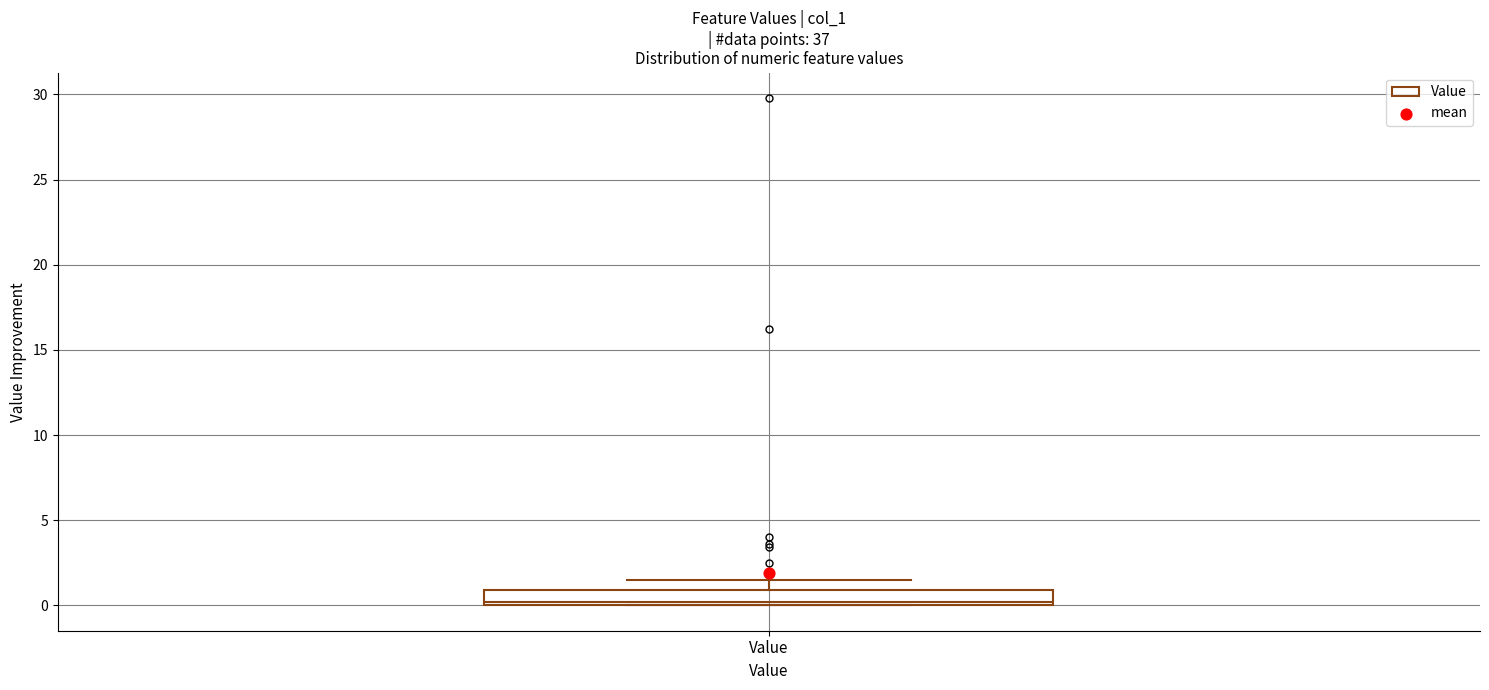

Where does the upper whisker of the box for Value end on the y-axis? The values are not printed on the chart, so give them approximately, as read against the axis.

1.5